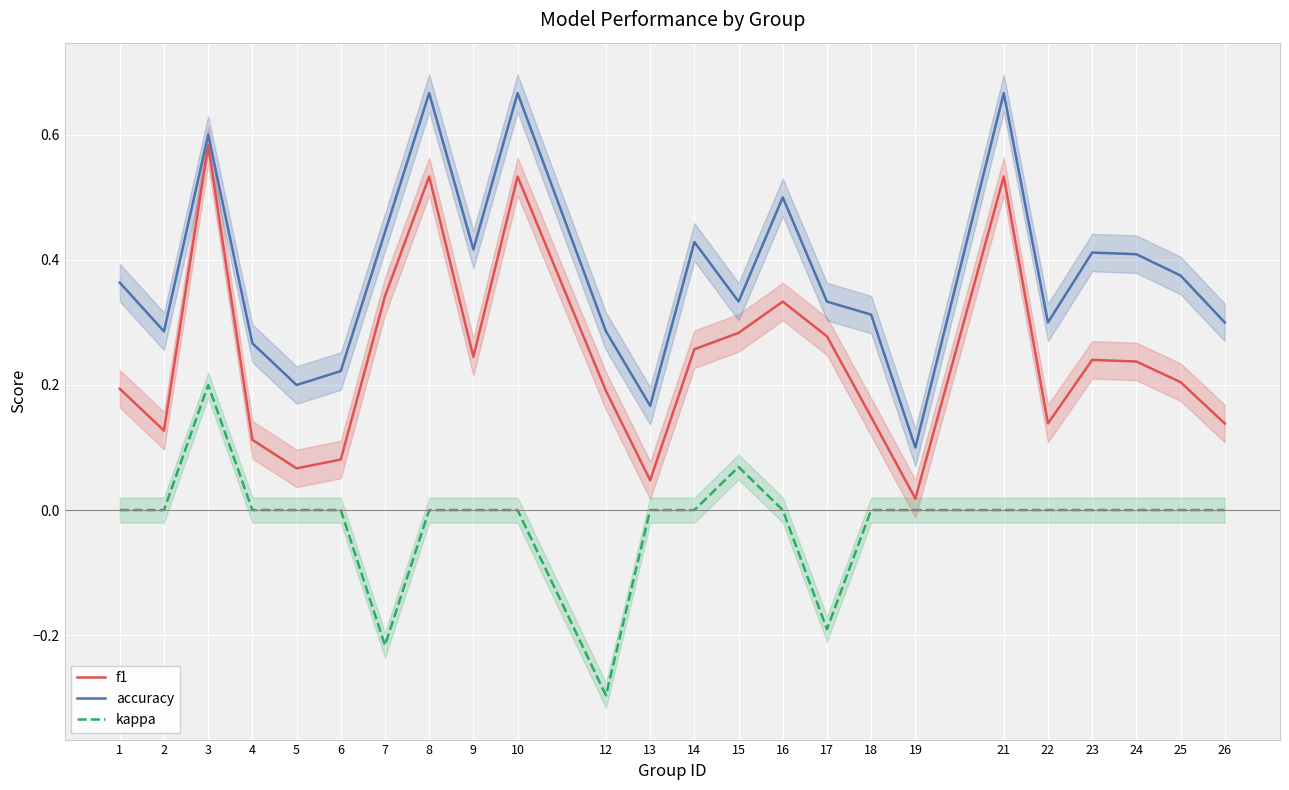

What is the sum of all f1 values?

5.9